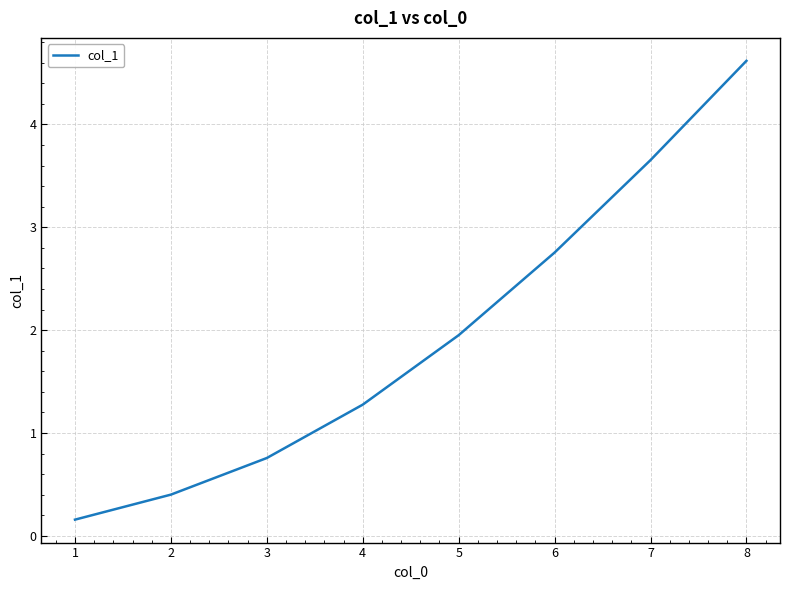

Count the number of data series in this chart.

1